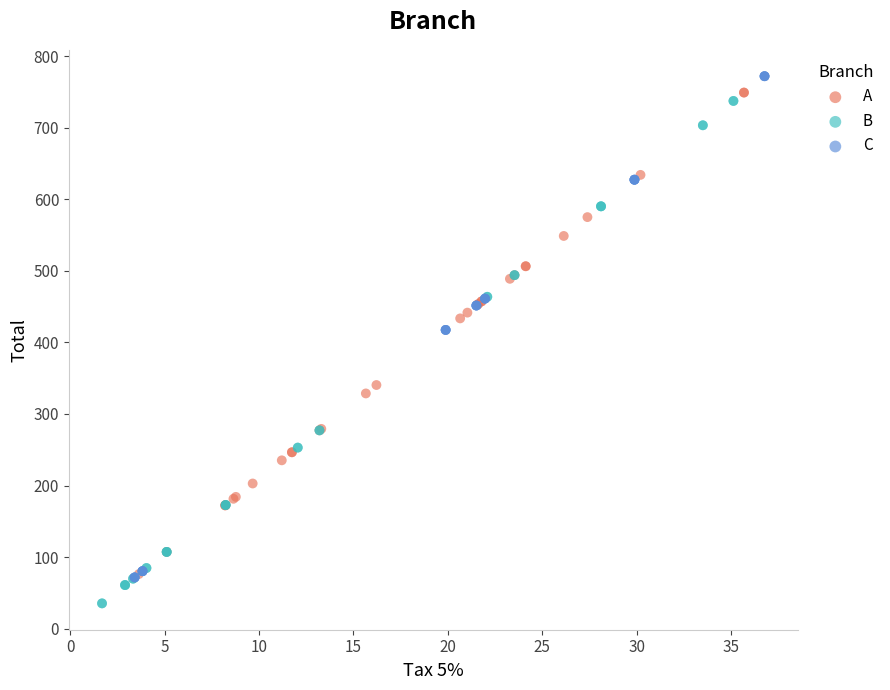

What are all the series names shown in the legend?

A, B, C